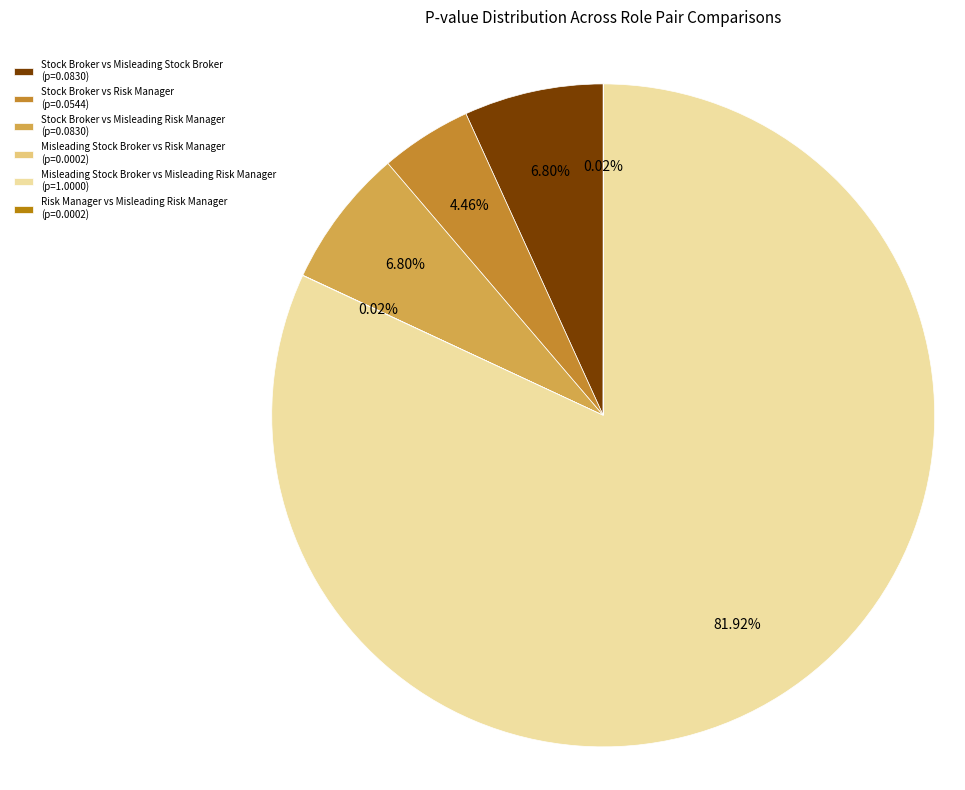

What is the largest slice in the pie chart?

Misleading Stock Broker vs Misleading Risk Manager